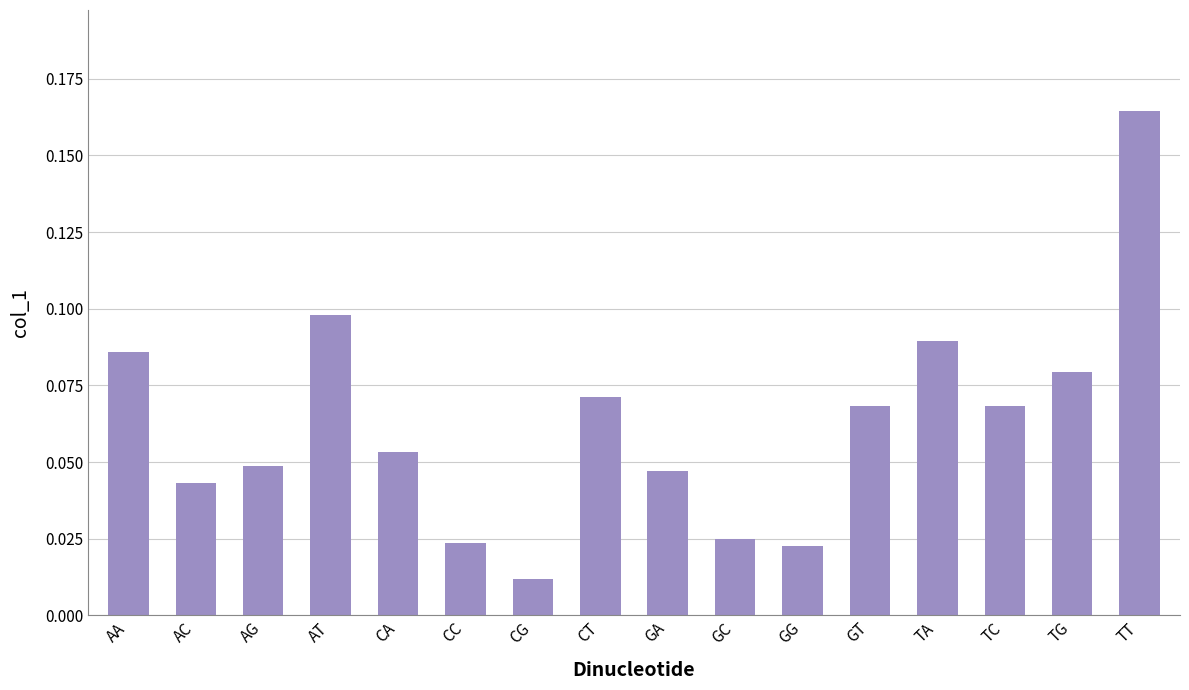

Between GA and CA, which is larger?

CA